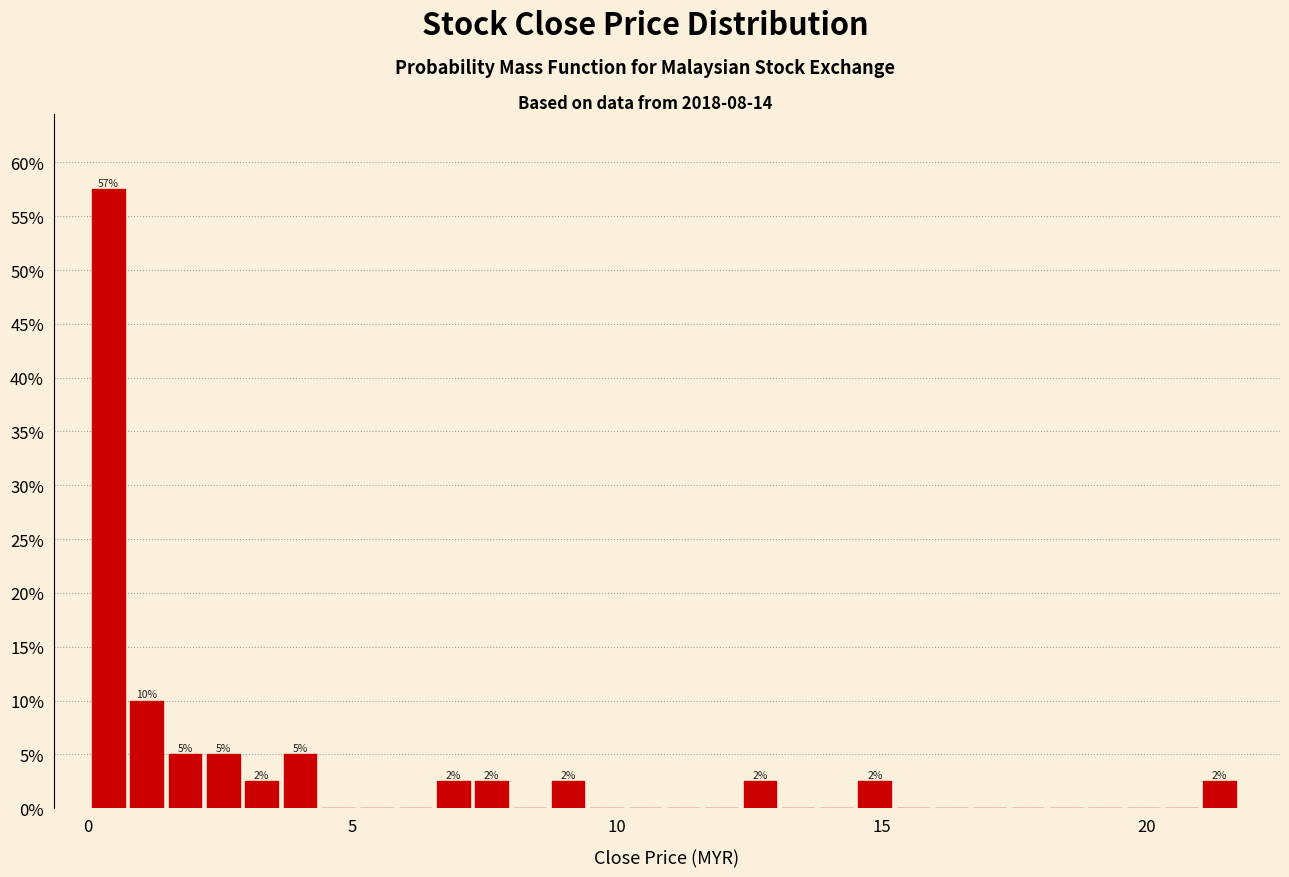

Read against the x-axis, roughly where is the centre of the tallest bar?

0.5